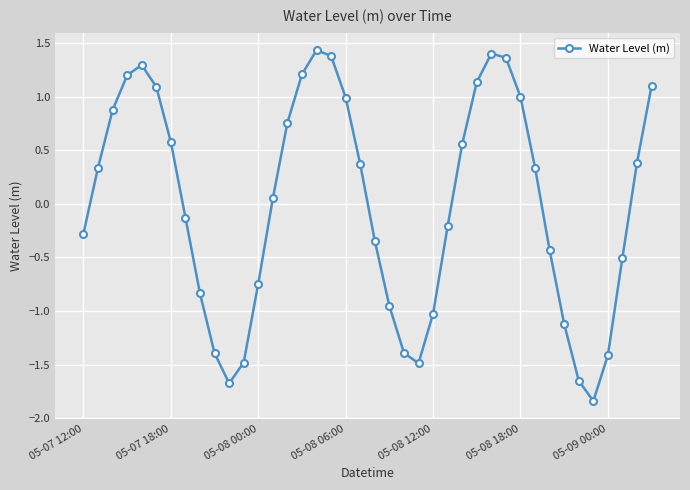

What is the greatest value displayed?

1.4